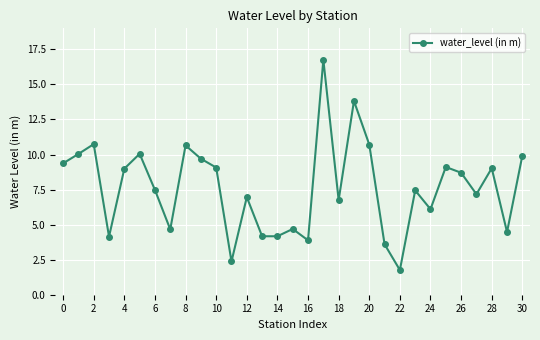

What is the smallest value displayed?

1.8